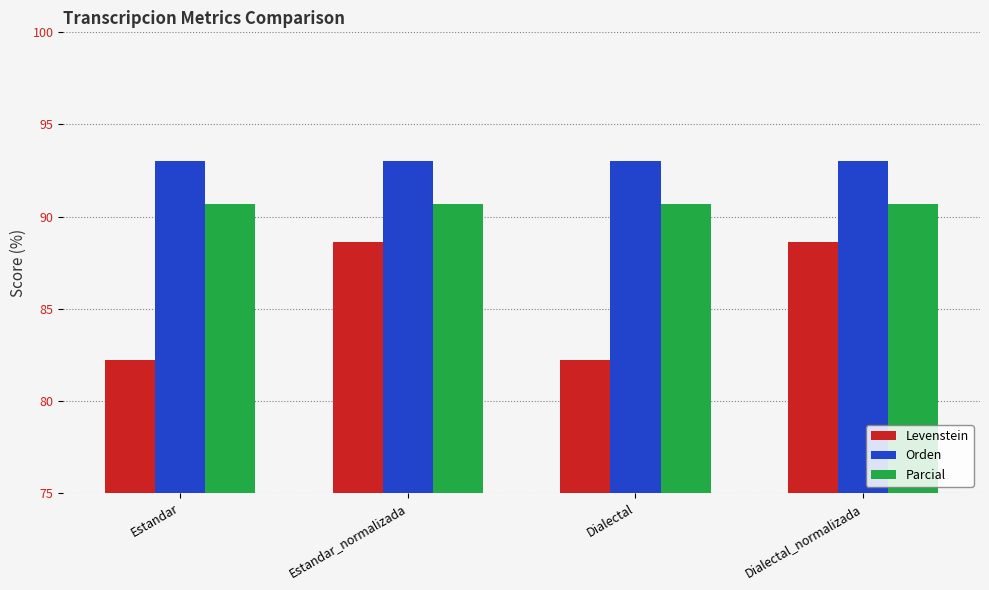

What is the maximum value for Parcial?

90.7